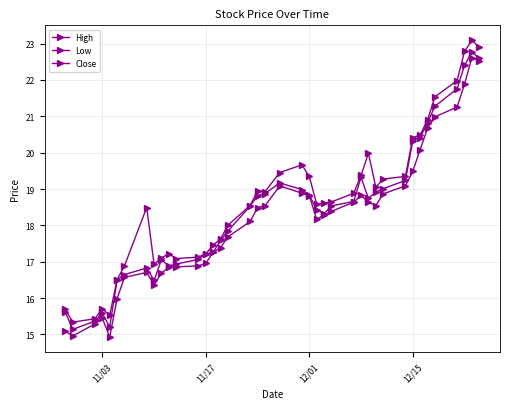

How many data points in Close are less than 18?

17